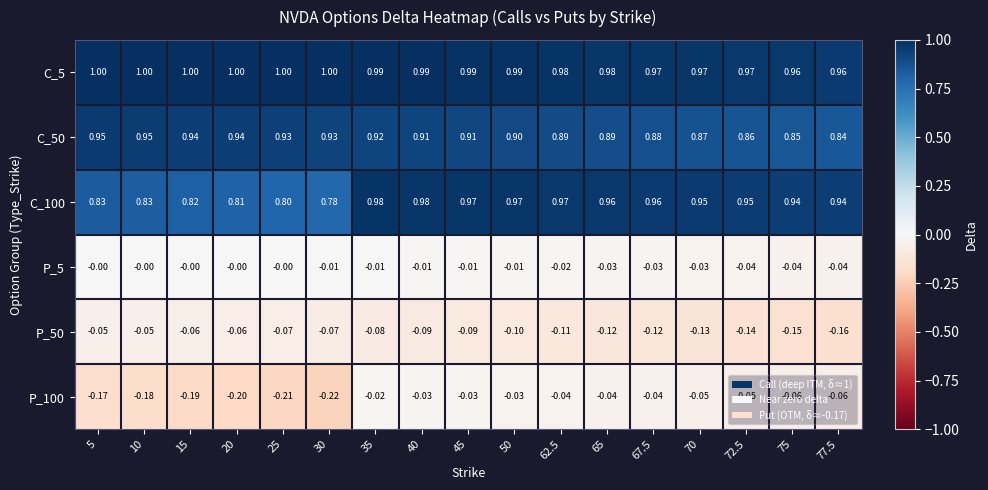

Is the value of C_50 at 77.5 greater than the value of P_50 at 10?

Yes